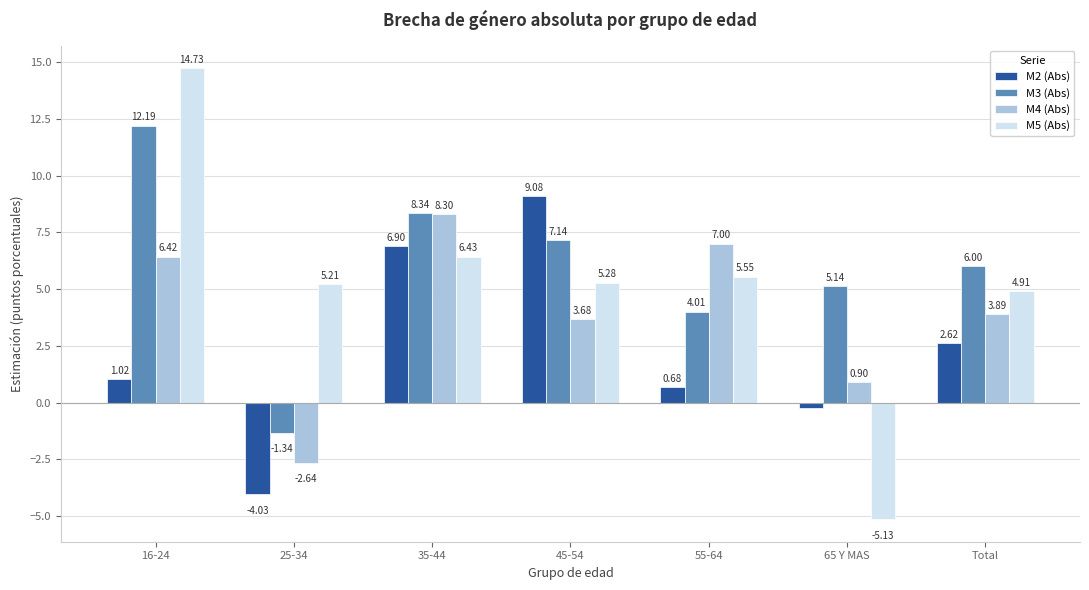

At which label does M4 (Abs) first exceed 3?

16-24